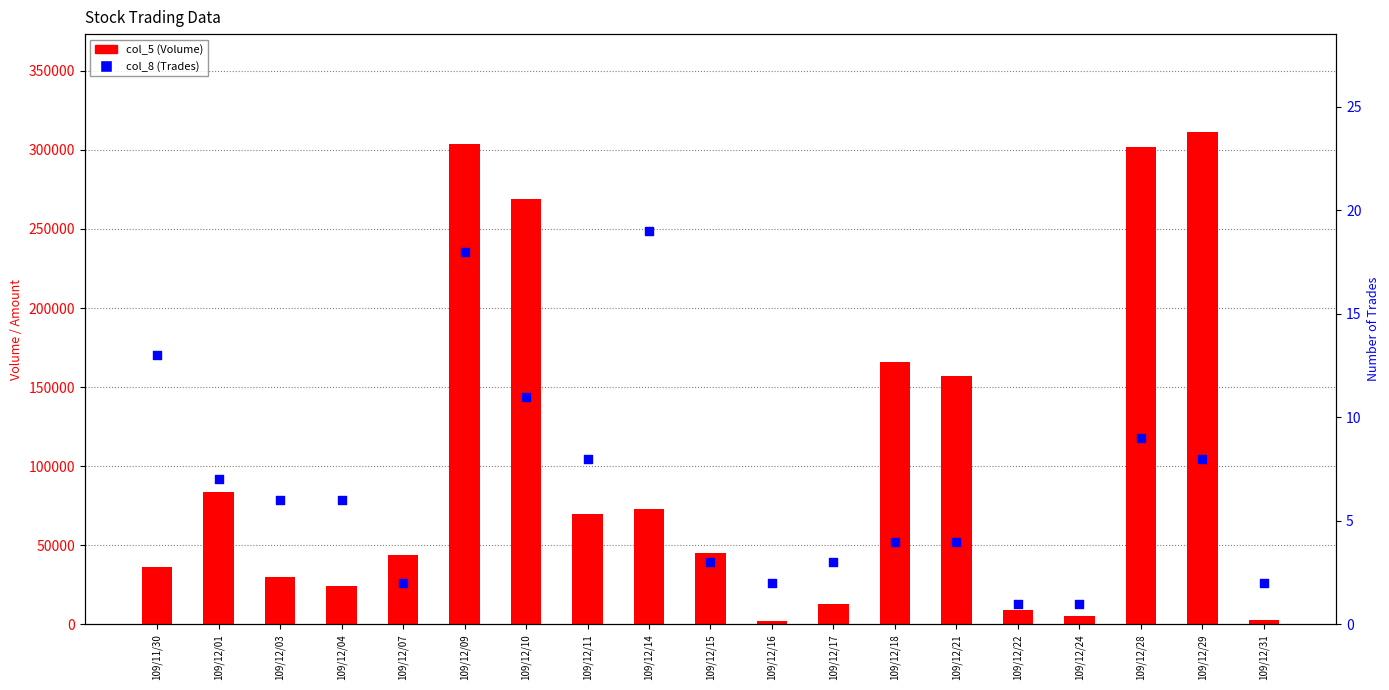

What are all the series names shown in the legend?

col_5 (Volume), col_8 (Trades)